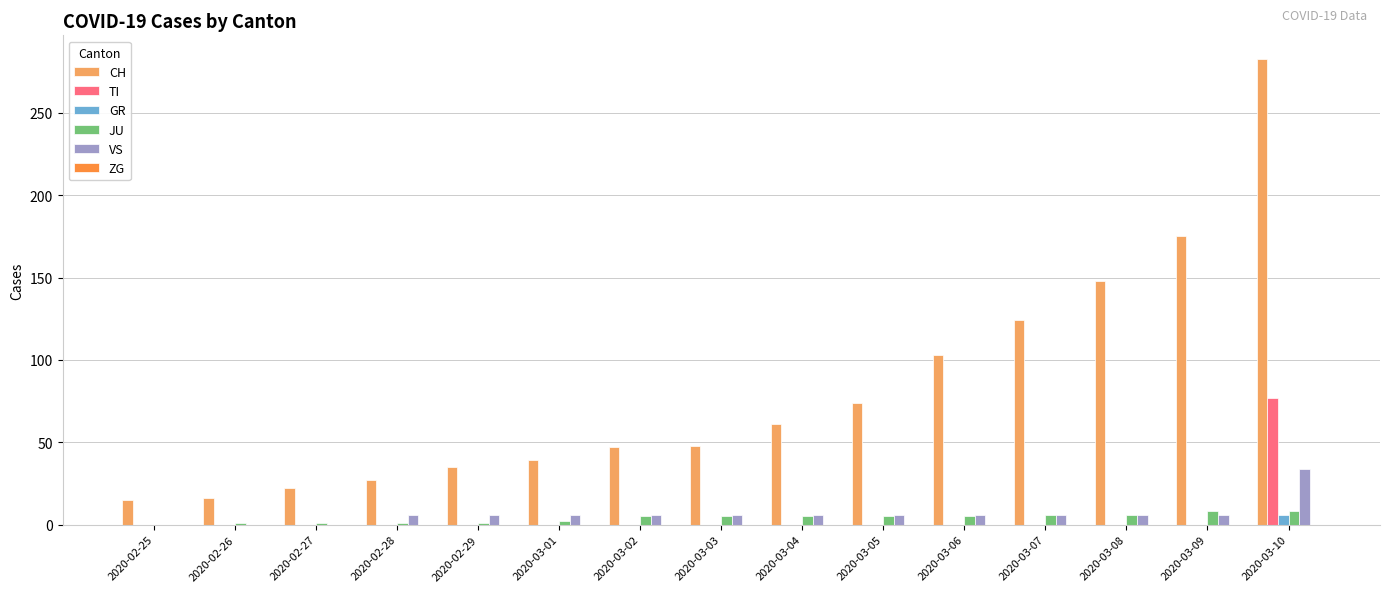

What is the total value across all series at 2020-03-09?

189